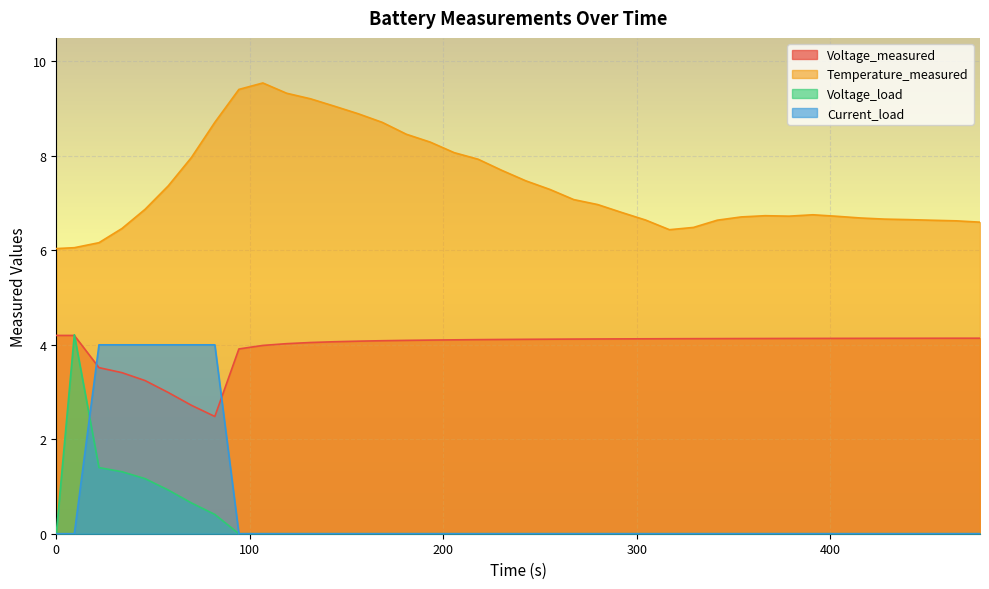

Reading left to right, what are all the values shown in this chart?

Voltage_measured: 4.2	4.2	3.5	3.4	3.2	3.0	2.7	2.5	3.9	4.0	4.0	4.0	4.1	4.1	4.1	4.1	4.1	4.1	4.1	4.1	4.1	4.1	4.1	4.1	4.1	4.1	4.1	4.1	4.1	4.1	4.1	4.1	4.1	4.1	4.1	4.1	4.1	4.1	4.1	4.1
Temperature_measured: 6.0	6.1	6.2	6.5	6.9	7.4	8.0	8.7	9.4	9.5	9.3	9.2	9.0	8.9	8.7	8.5	8.3	8.1	7.9	7.7	7.5	7.3	7.1	7.0	6.8	6.6	6.4	6.5	6.6	6.7	6.7	6.7	6.8	6.7	6.7	6.7	6.6	6.6	6.6	6.6
Voltage_load: 0.0	4.2	1.4	1.3	1.2	0.9	0.7	0.4	0.0	0.0	0.0	0.0	0.0	0.0	0.0	0.0	0.0	0.0	0.0	0.0	0.0	0.0	0.0	0.0	0.0	0.0	0.0	0.0	0.0	0.0	0.0	0.0	0.0	0.0	0.0	0.0	0.0	0.0	0.0	0.0
Current_load: 0.0	0.0	4.0	4.0	4.0	4.0	4.0	4.0	0.0	0.0	0.0	0.0	0.0	0.0	0.0	0.0	0.0	0.0	0.0	0.0	0.0	0.0	0.0	0.0	0.0	0.0	0.0	0.0	0.0	0.0	0.0	0.0	0.0	0.0	0.0	0.0	0.0	0.0	0.0	0.0